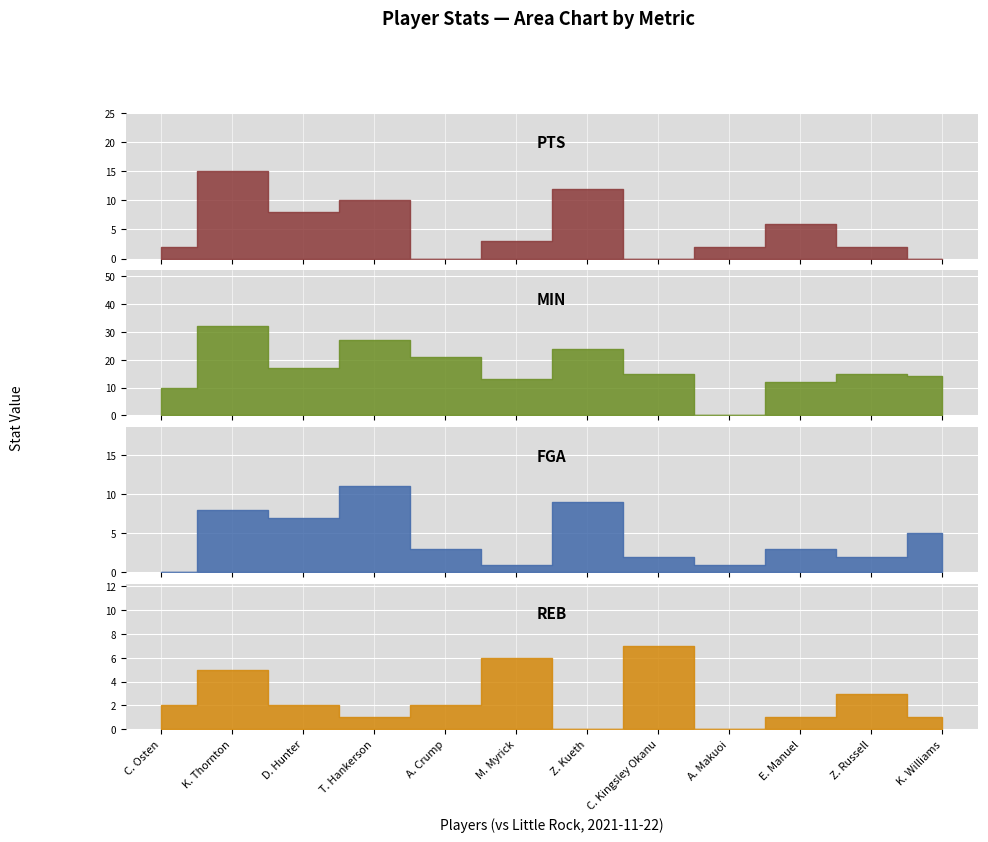

At which category is the sum across all series the highest?

K. Thornton